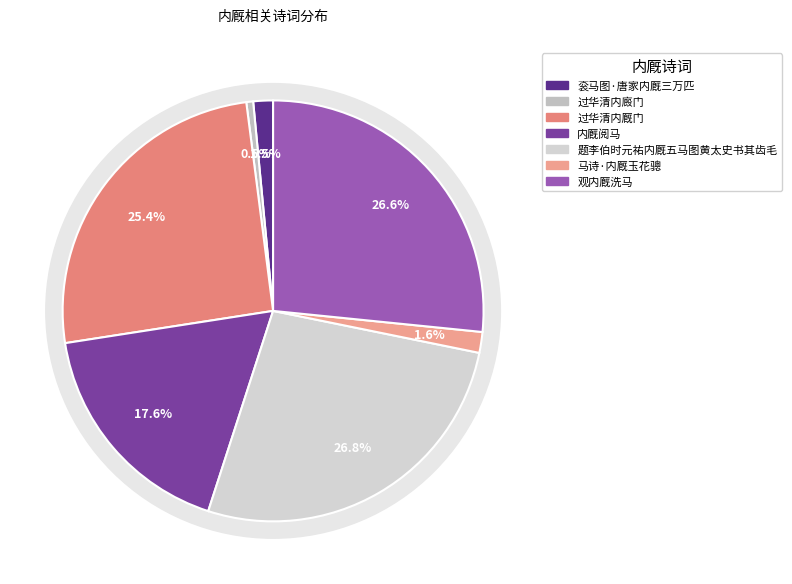

Which slice is the smallest?

过华清内廄门